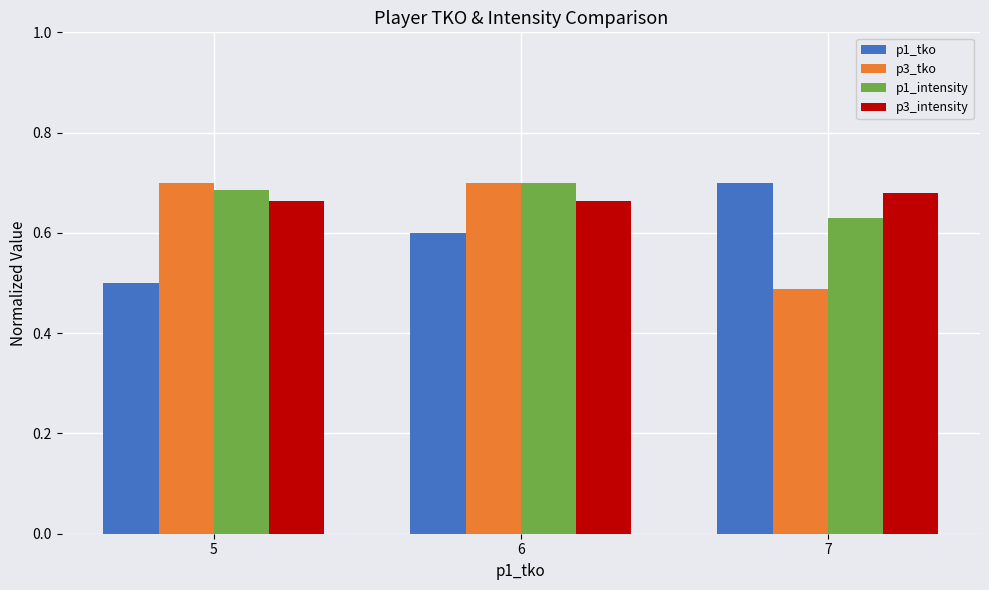

What is the difference between the p3_tko values at 7 and 5?

0.2